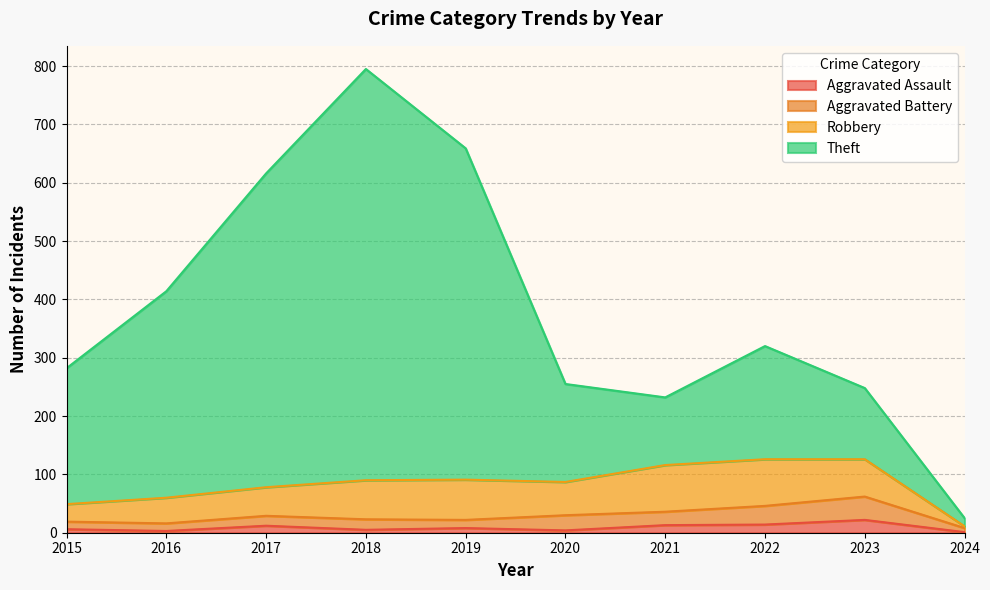

True or false: Aggravated Assault and Theft intersect in this chart.

False